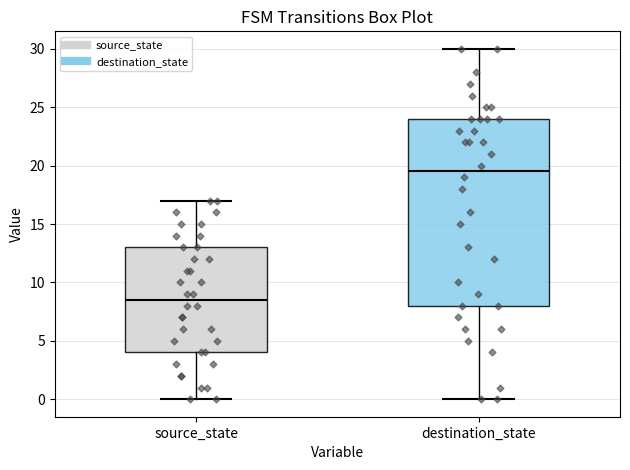

Reading left to right, transcribe this box plot: for each box, give where its median line is, the range the box spans, and where its two whiskers end, as read against the y-axis. The values are not printed on the chart, so give them approximately, as read against the axis.

source_state: median 8.5, box 4.0 to 13.0, whiskers 0.0 to 17.0
destination_state: median 19.5, box 8.0 to 24.0, whiskers 0.0 to 30.0